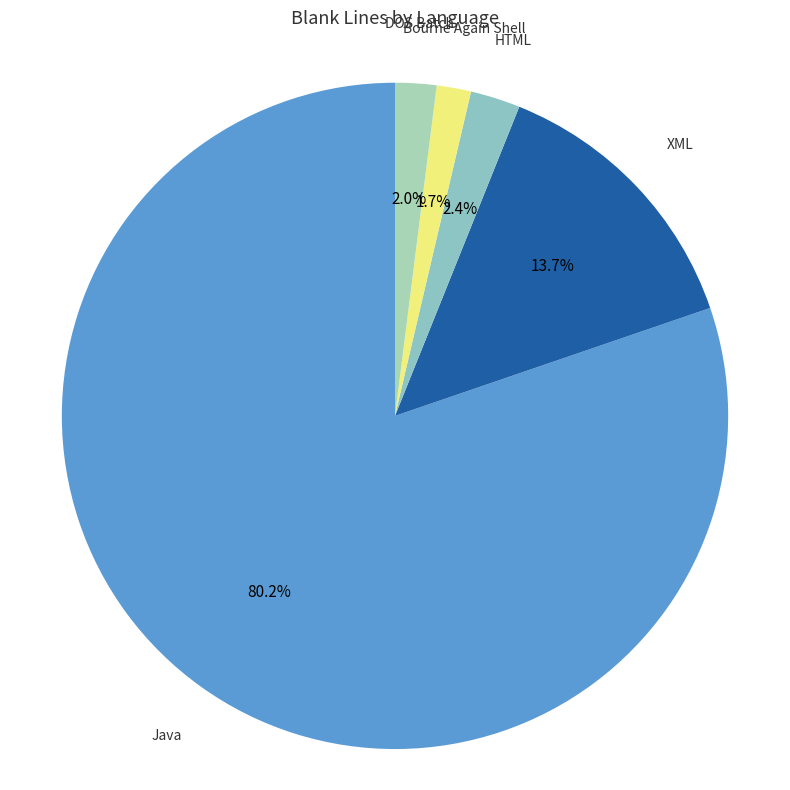

How many slices are in this pie chart?

5